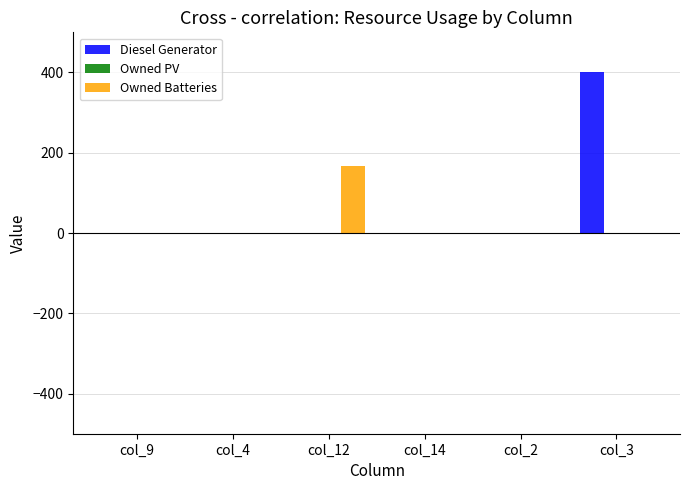

The value of Diesel Generator at col_9 is 0. True or false?

True